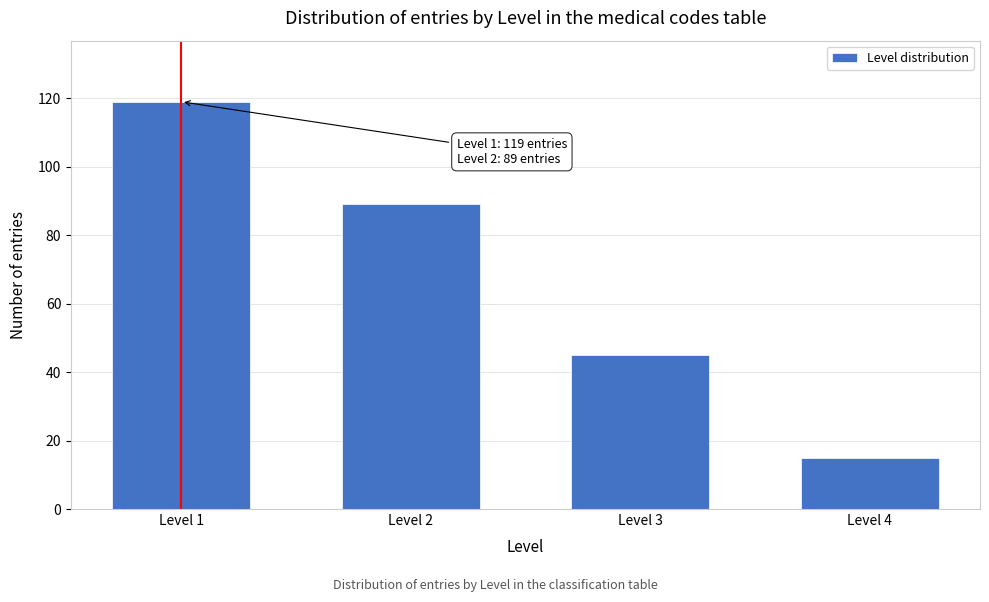

Reading left to right, list all the values displayed in this chart.

Level 1=119	Level 2=89	Level 3=45	Level 4=15